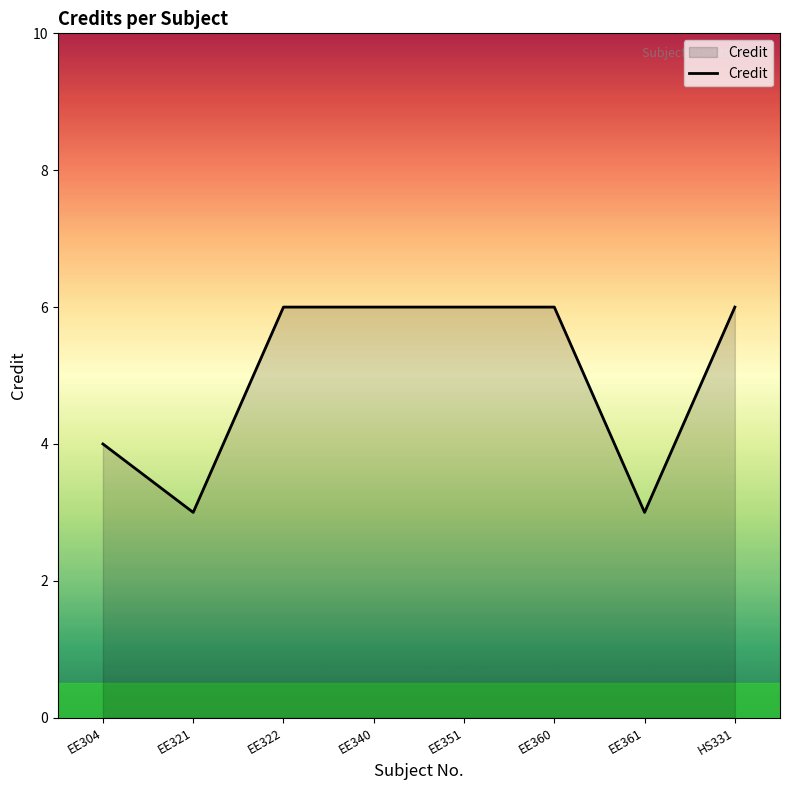

What is the minimum value shown in the chart?

3